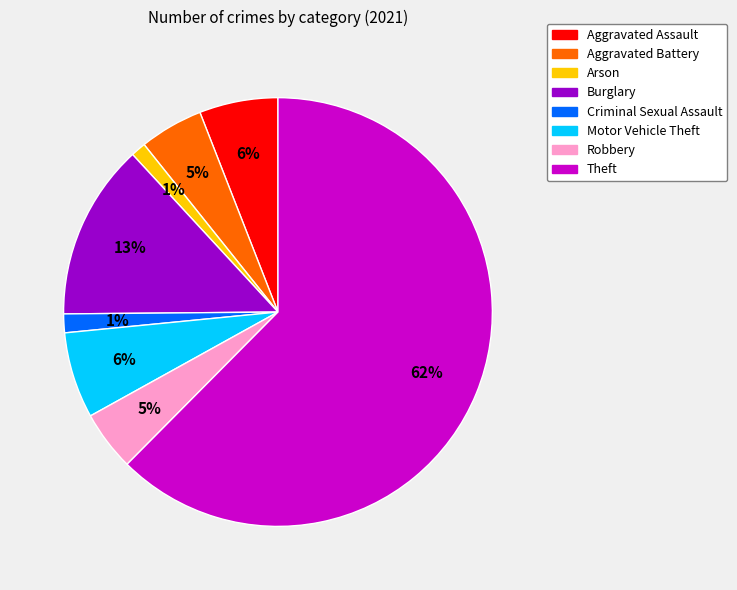

Does Theft account for over 50% of the chart?

Yes